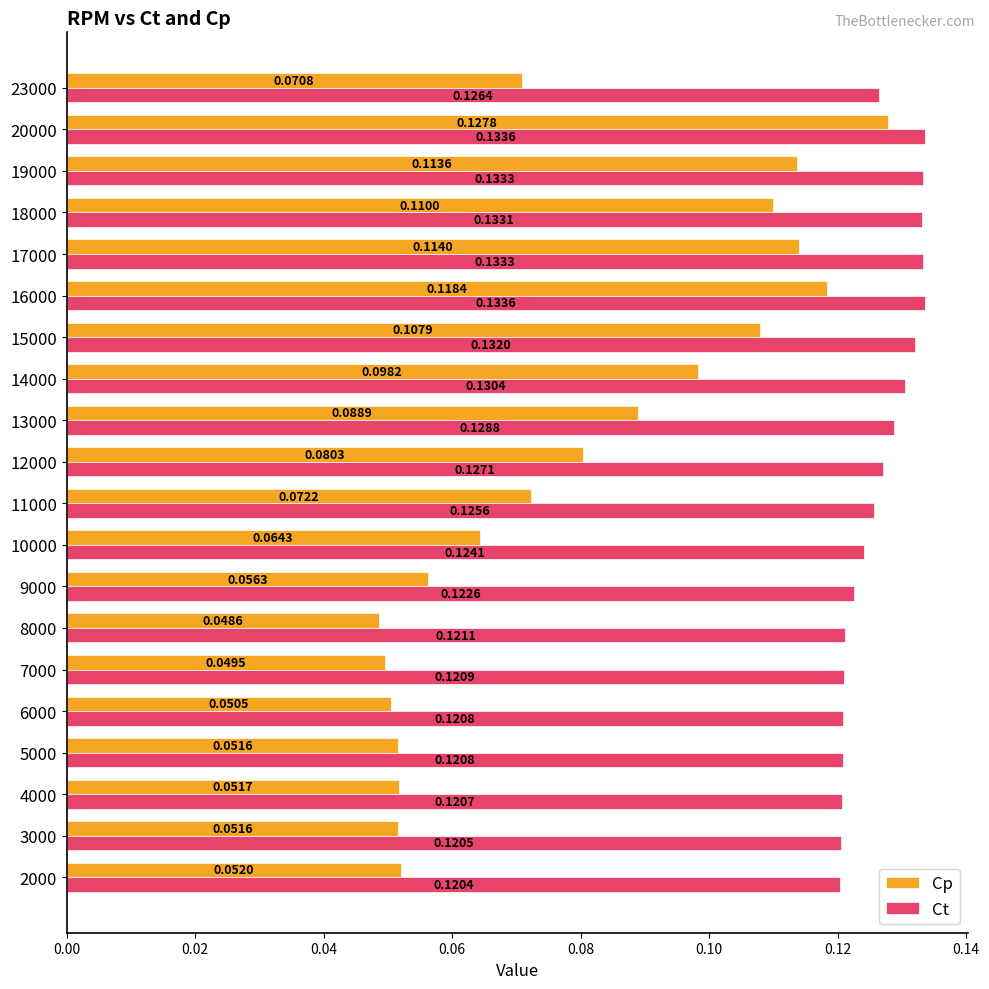

What are all the series names shown in the legend?

Cp, Ct